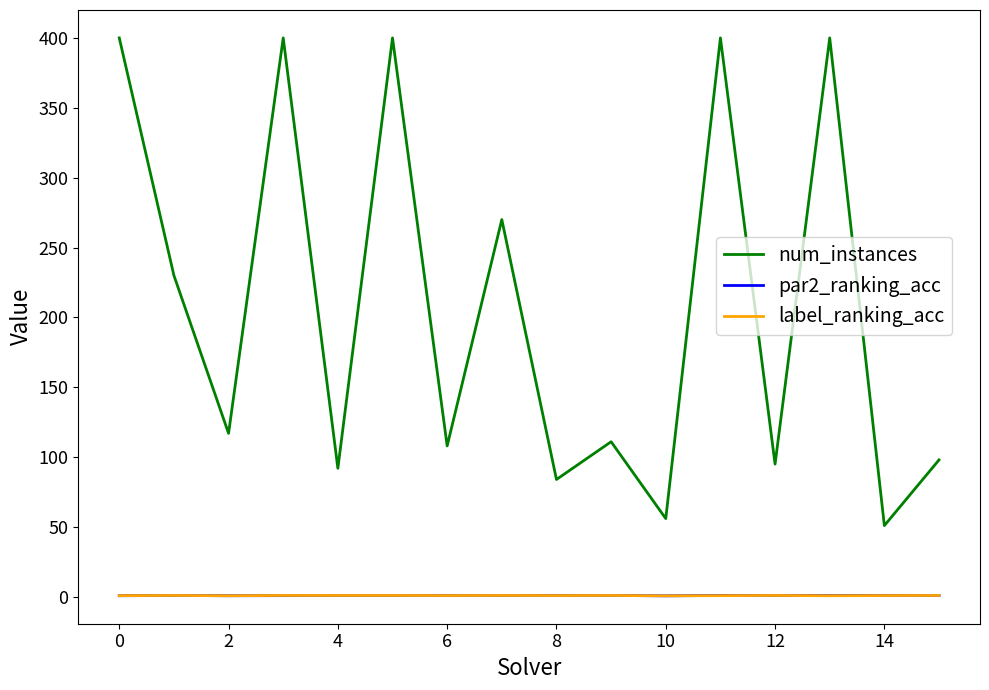

Which series has the largest range (max minus min)?

num_instances